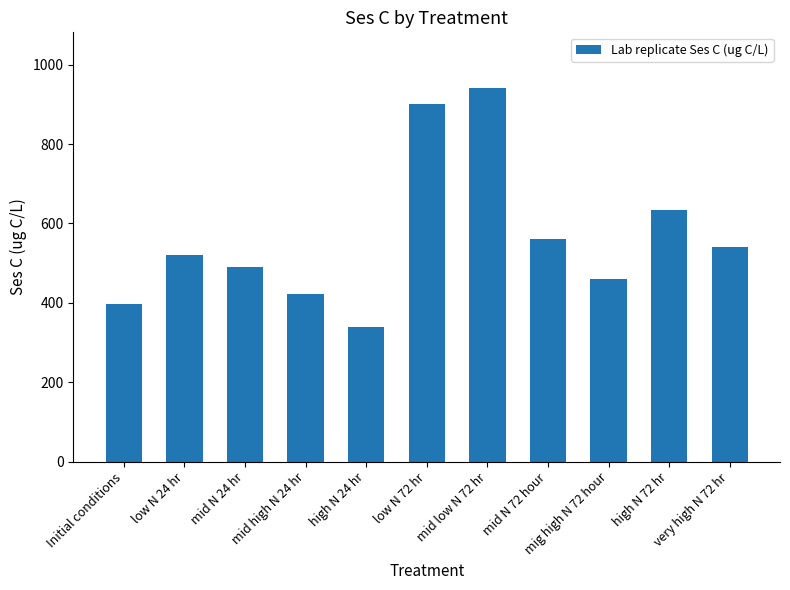

Reading right to left, what are all the values shown in this chart?

539.8	635.0	459.2	559.6	940.3	901.1	339.7	423.1	489.4	521.5	395.8